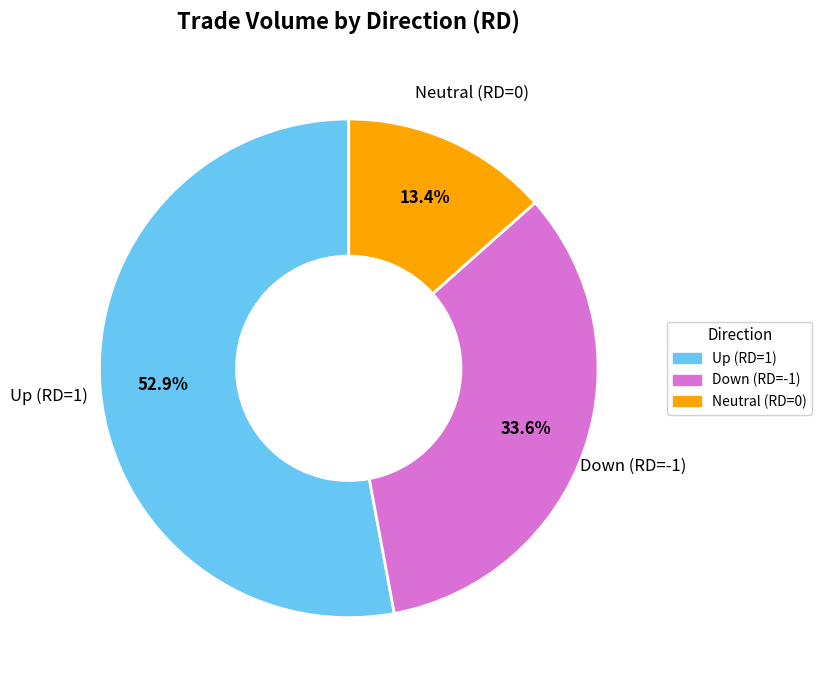

Is there a majority slice in this chart?

Yes